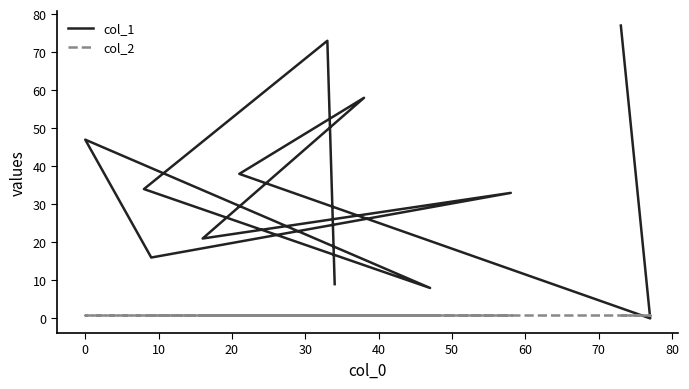

Reading left to right, list all the values displayed in this chart.

col_1: 77	0	38	58	21	33	16	47	8	34	73	9
col_2: 1	1	1	1	1	1	1	1	1	1	1	1